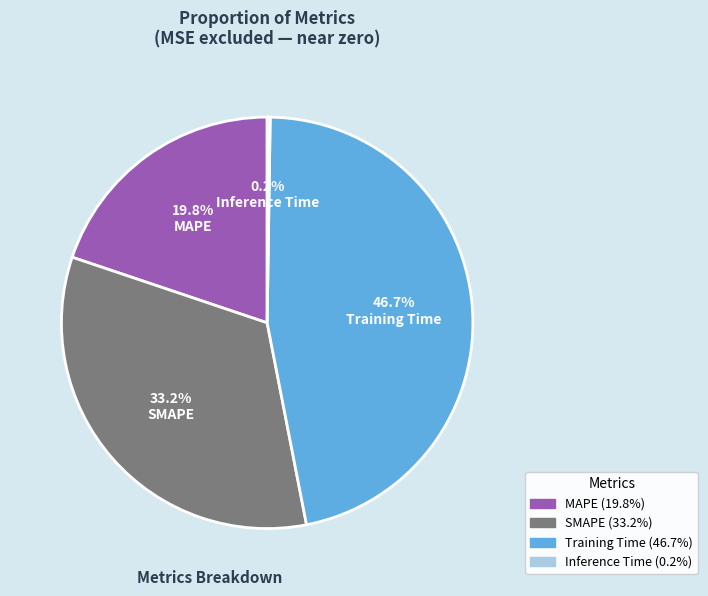

Is there any slice that represents more than half of the pie?

No